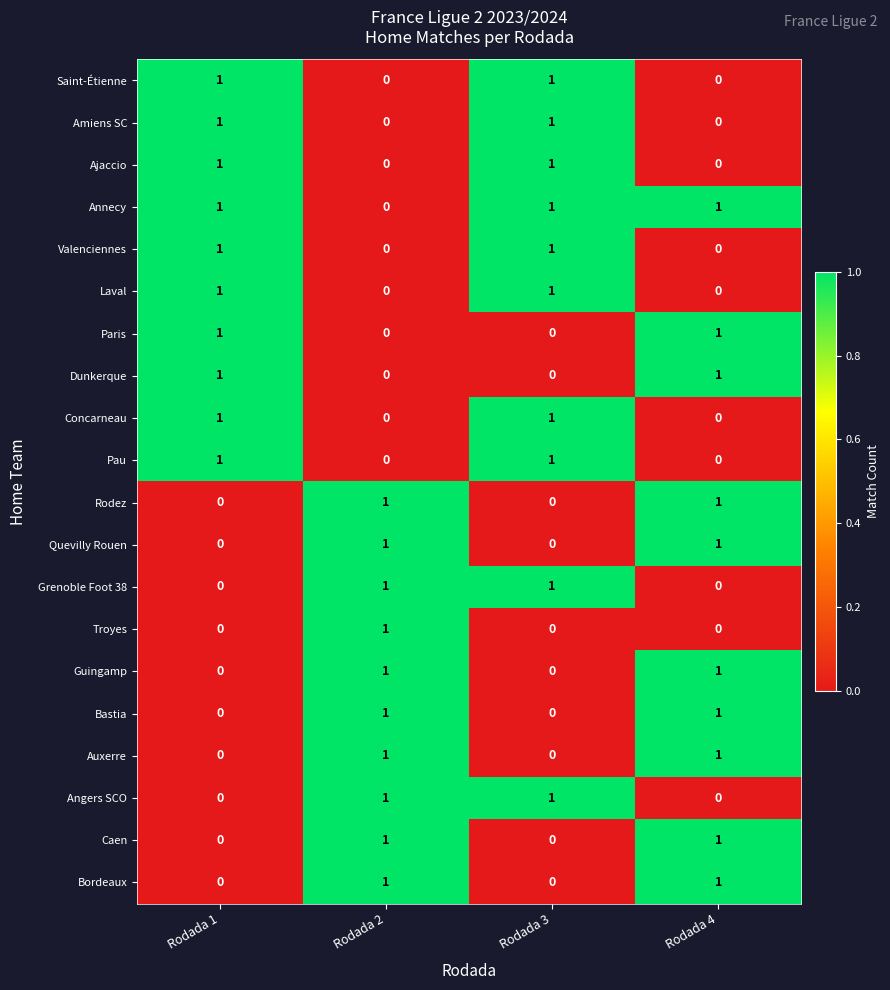

Count the Annecy values in the range 1 to 2.

3